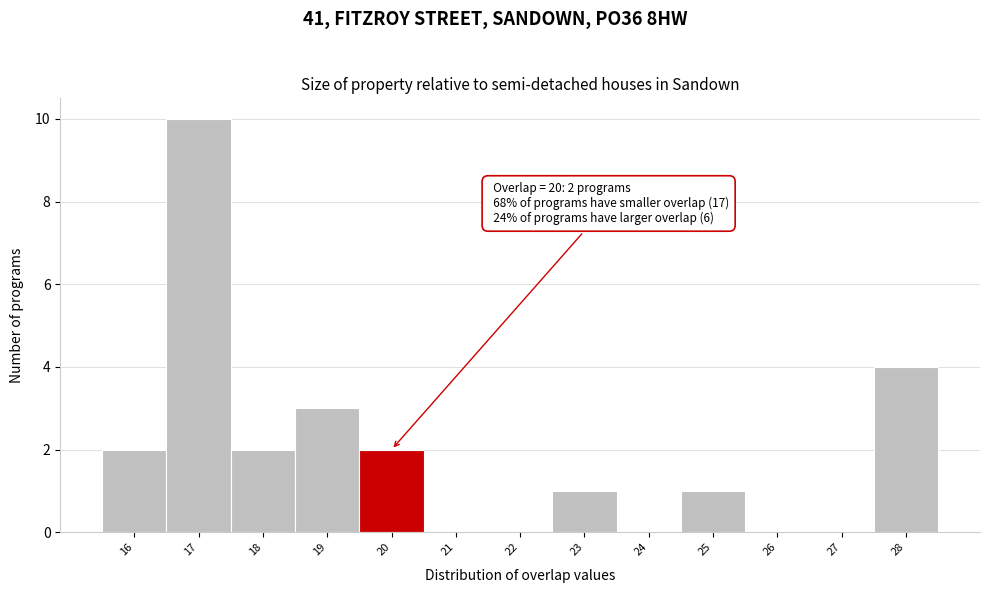

Over which range of the x-axis is the bar tallest?

16.5 to 17.5